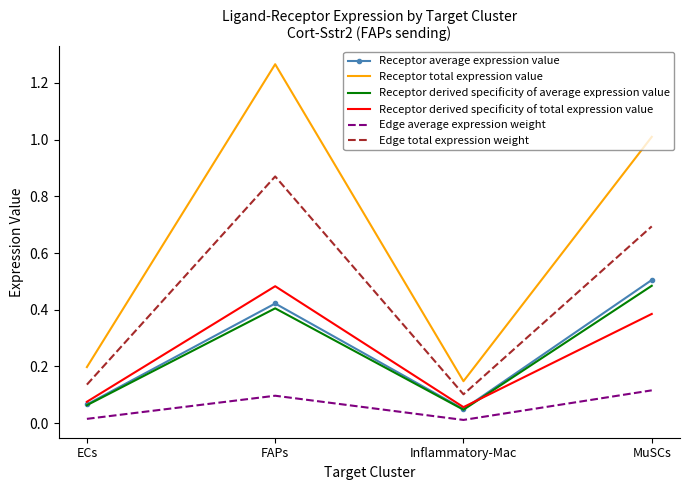

Which label corresponds to the largest value in the chart?

FAPs